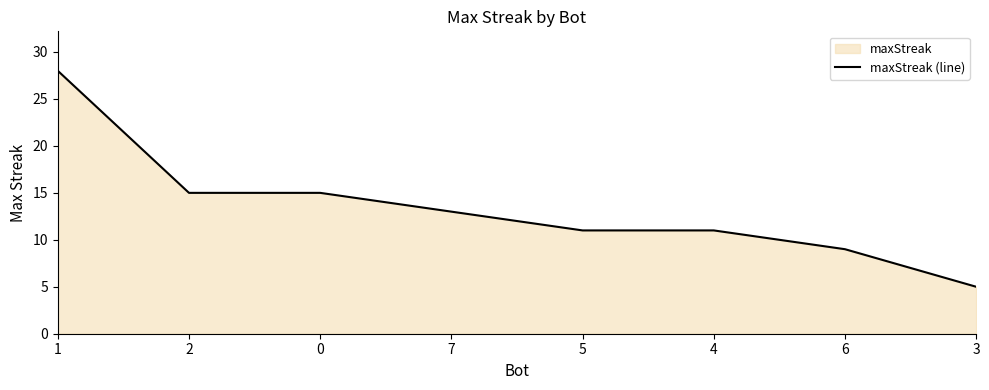

At which category does the chart reach its peak across all series?

1